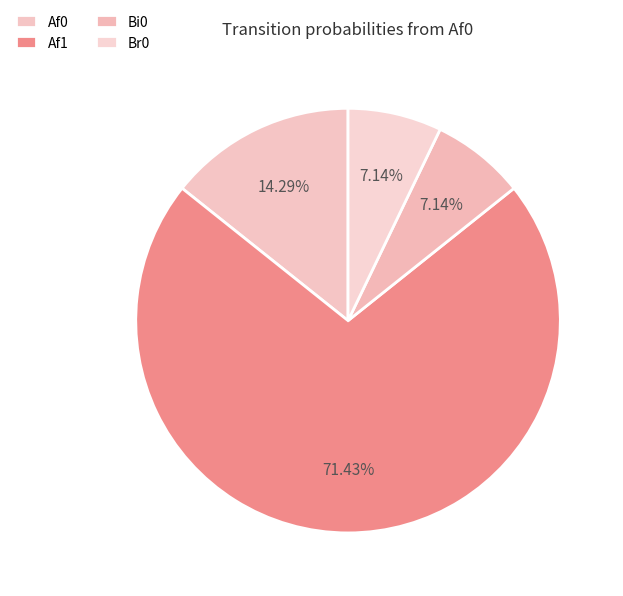

What is the largest slice in the pie chart?

Af1